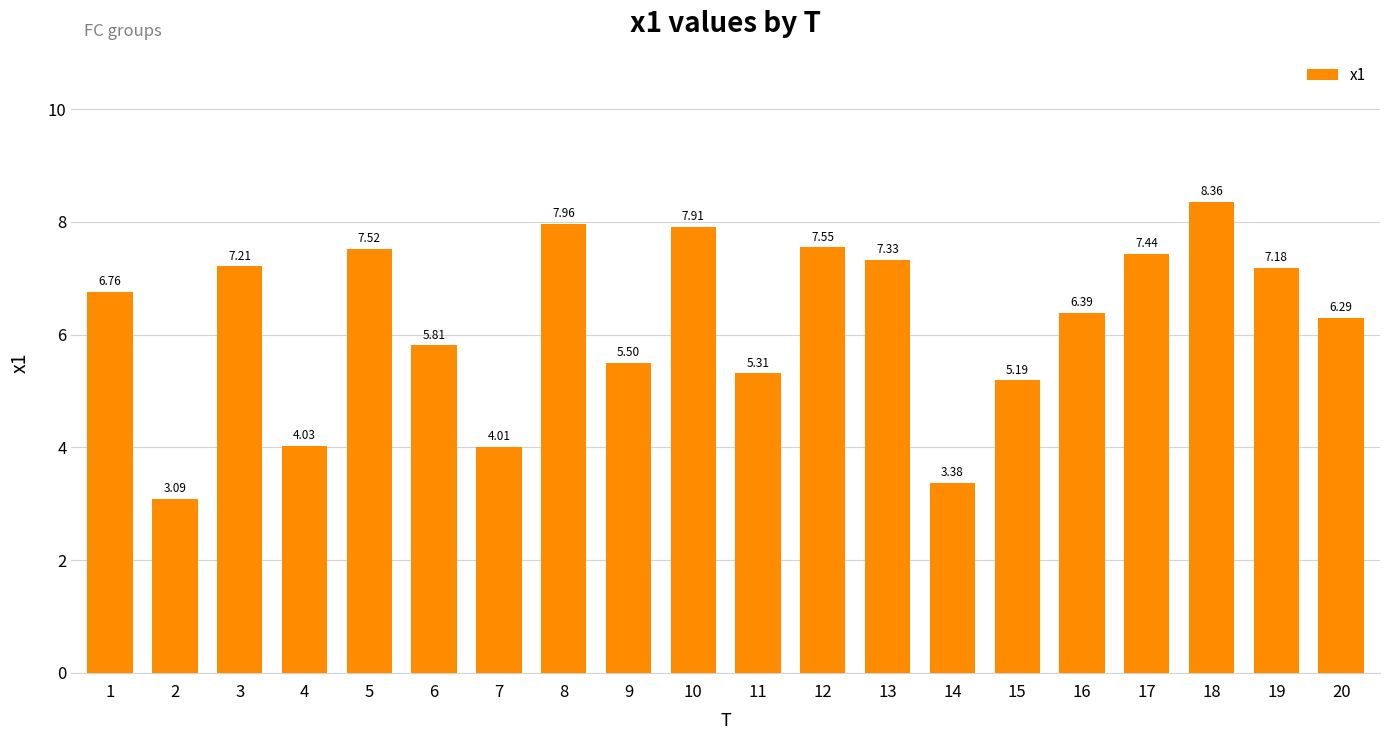

What is the difference between the maximum and minimum values?

5.3